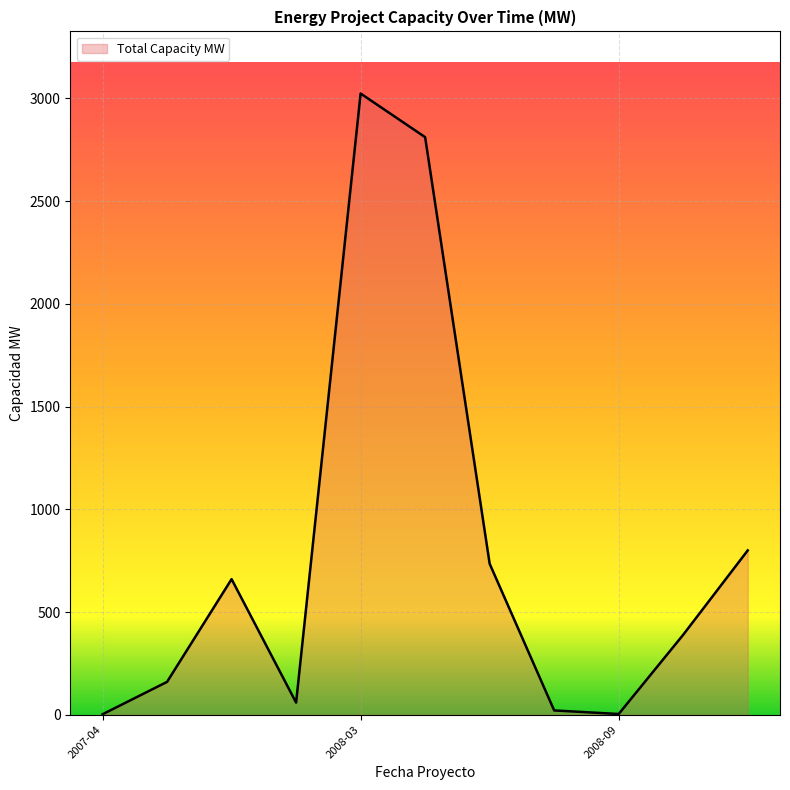

What is the maximum value shown in the chart?

3023.7